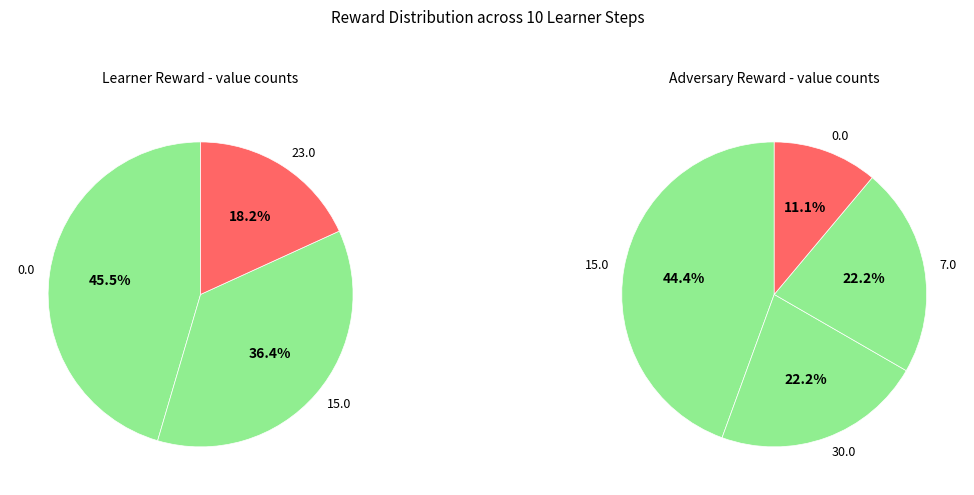

Combined, do 4 and 7 account for over 50%?

No